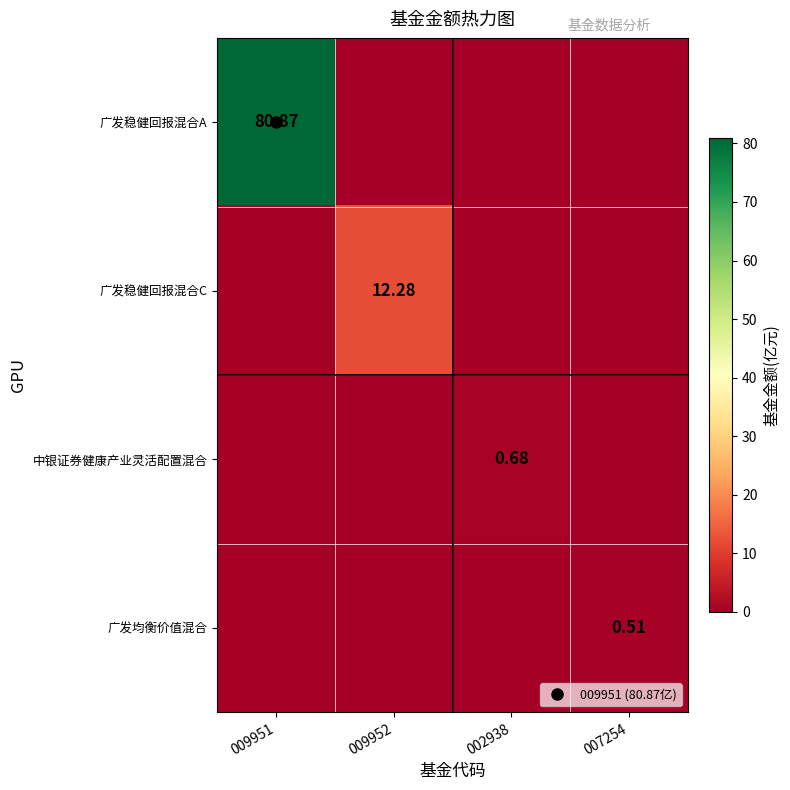

What is the average value of the 广发均衡价值混合 series?

0.1